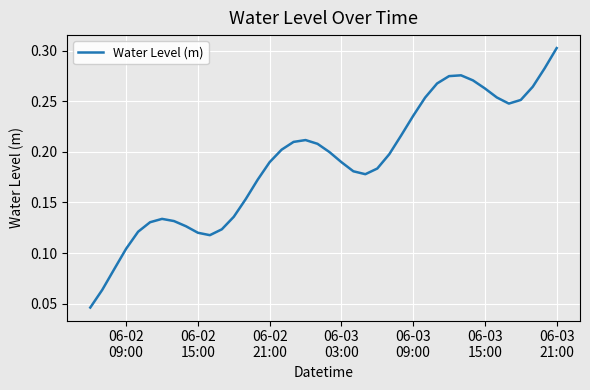

Does the chart display data point markers on the line(s)?

No